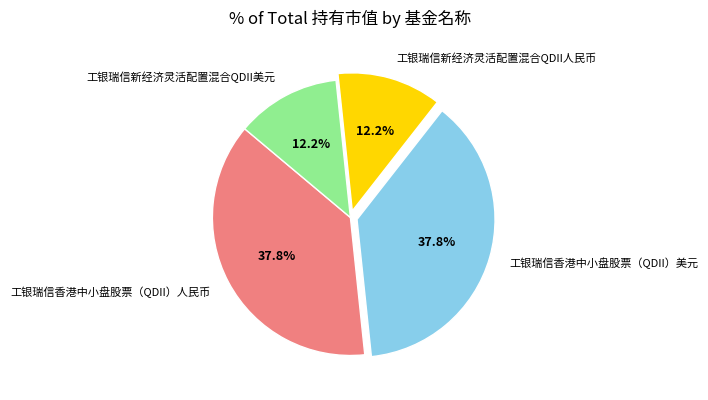

Does any single category account for the majority?

No